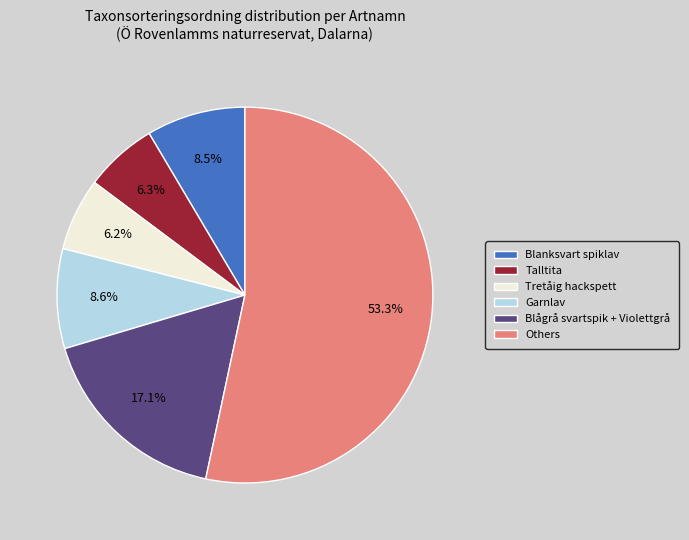

Is there any slice that represents more than half of the pie?

Yes